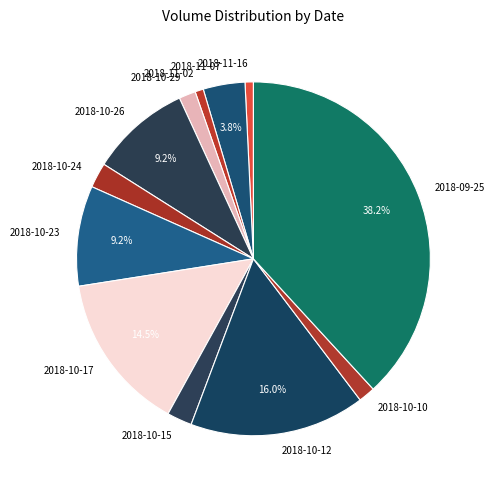

Does 2018-10-15 account for over 50% of the chart?

No